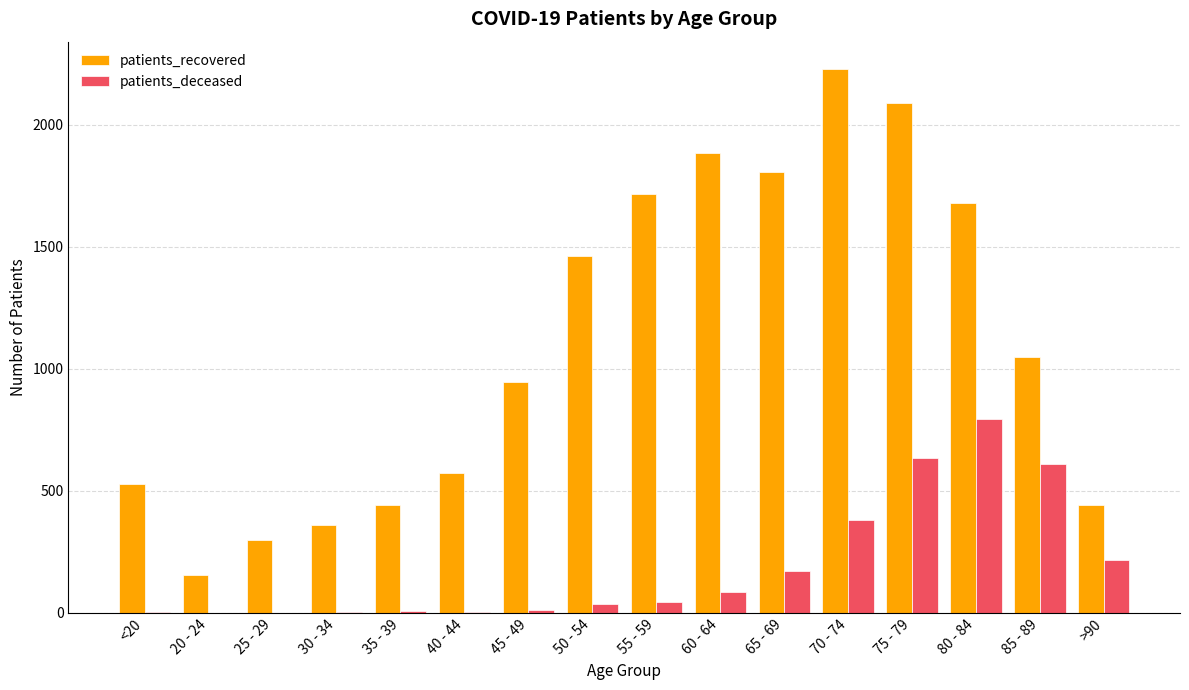

The value of patients_recovered at 65 - 69 is 1808. True or false?

True